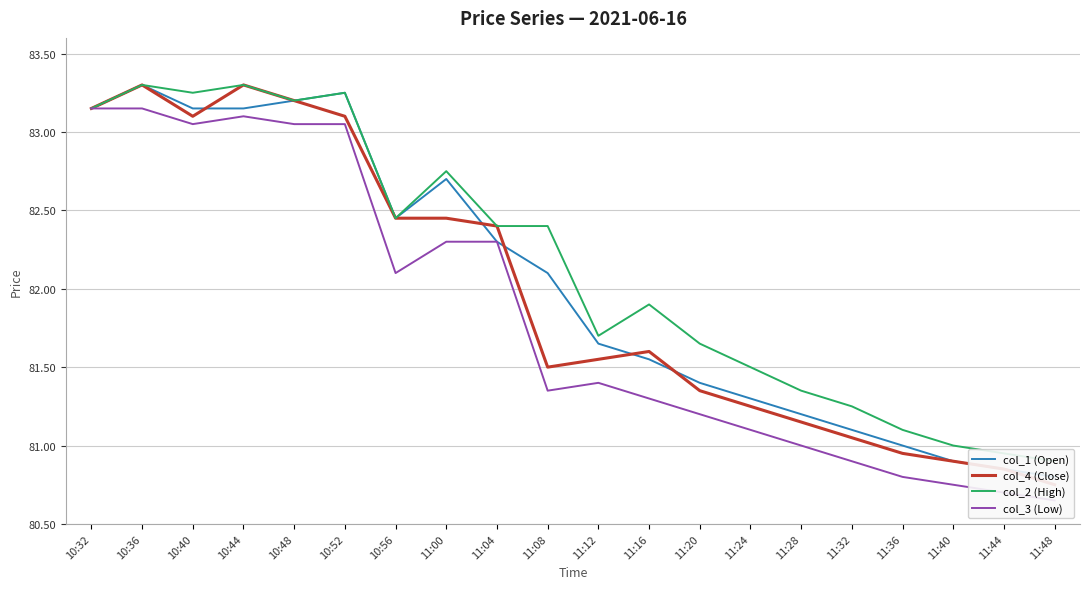

True or false: col_2 (High) has a value of 83.3 at 10:36.

True